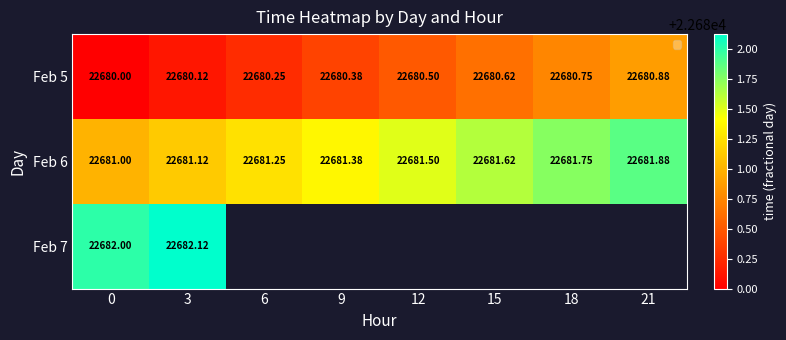

At 3, list the series in order from smallest to largest.

Feb 5, Feb 6, Feb 7